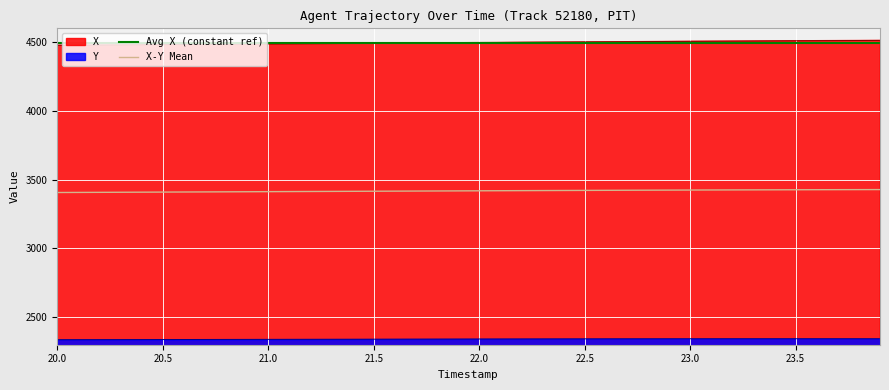

The value of X-Y Mean at 23.5 is 5180.5. True or false?

False